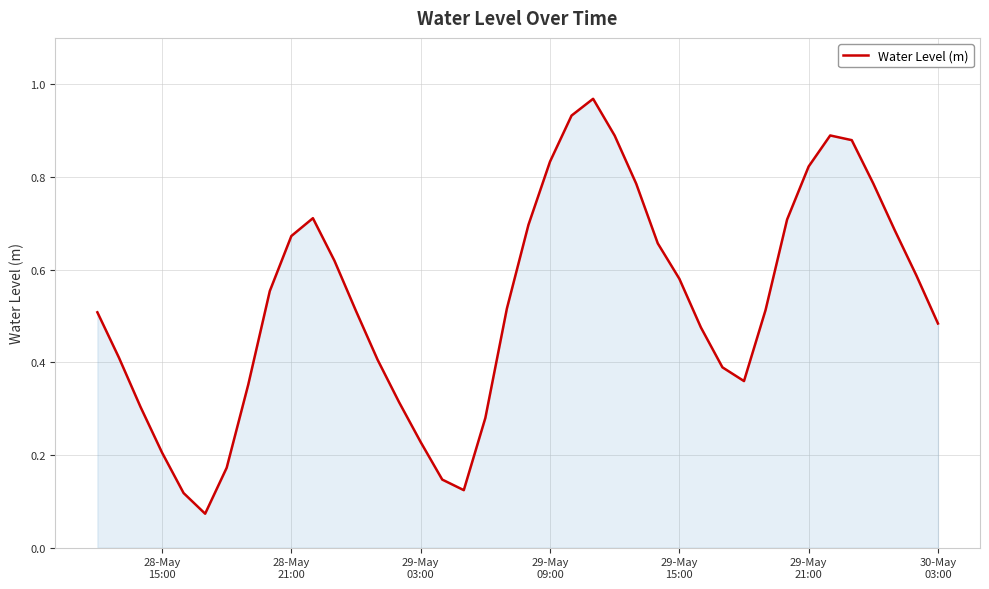

Does the chart have visible grid lines?

Yes